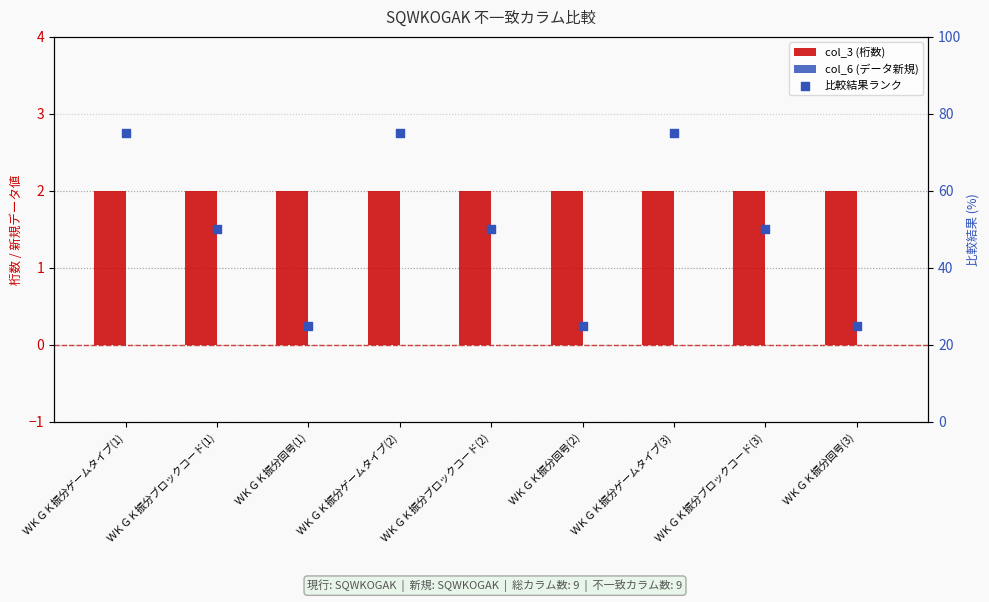

Which series has the widest spread of Y values?

比較結果ランク